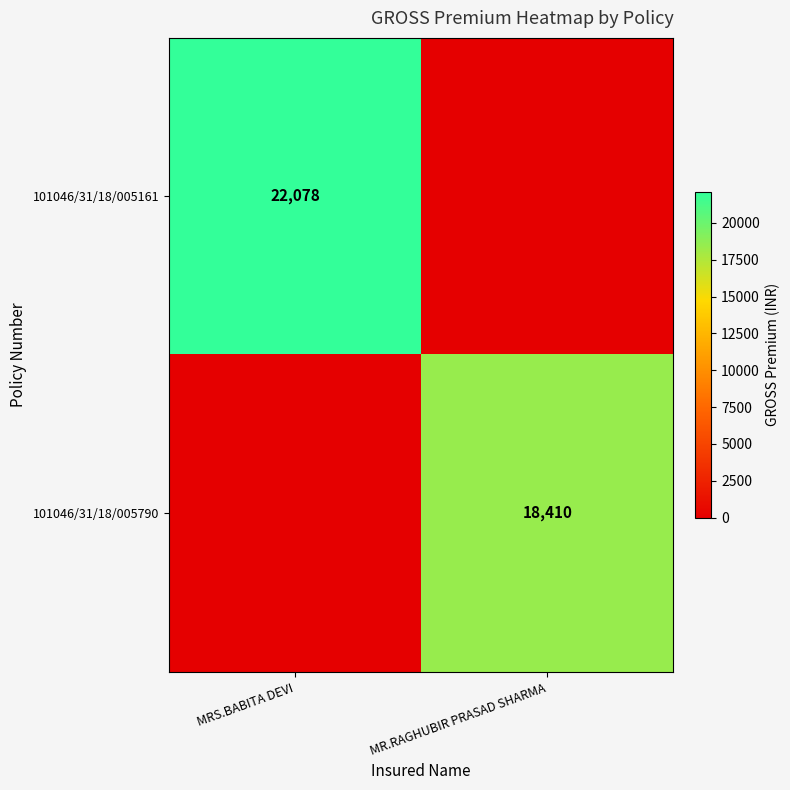

Is it true that 101046/31/18/005161 equals 22078 at MRS.BABITA DEVI?

True